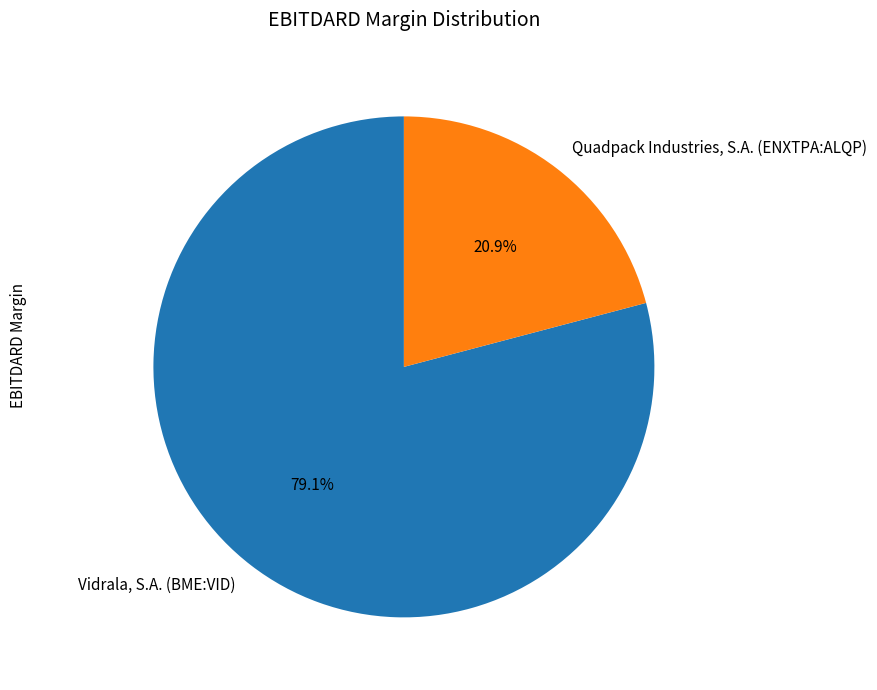

To the nearest percent, what portion does Quadpack Industries, S.A. (ENXTPA:ALQP) represent?

21%